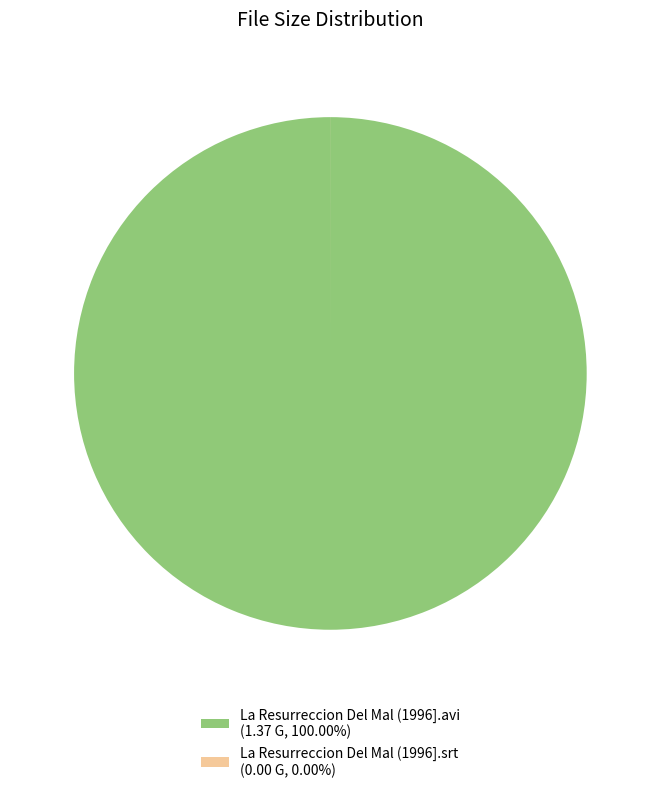

Is there a majority slice in this chart?

Yes